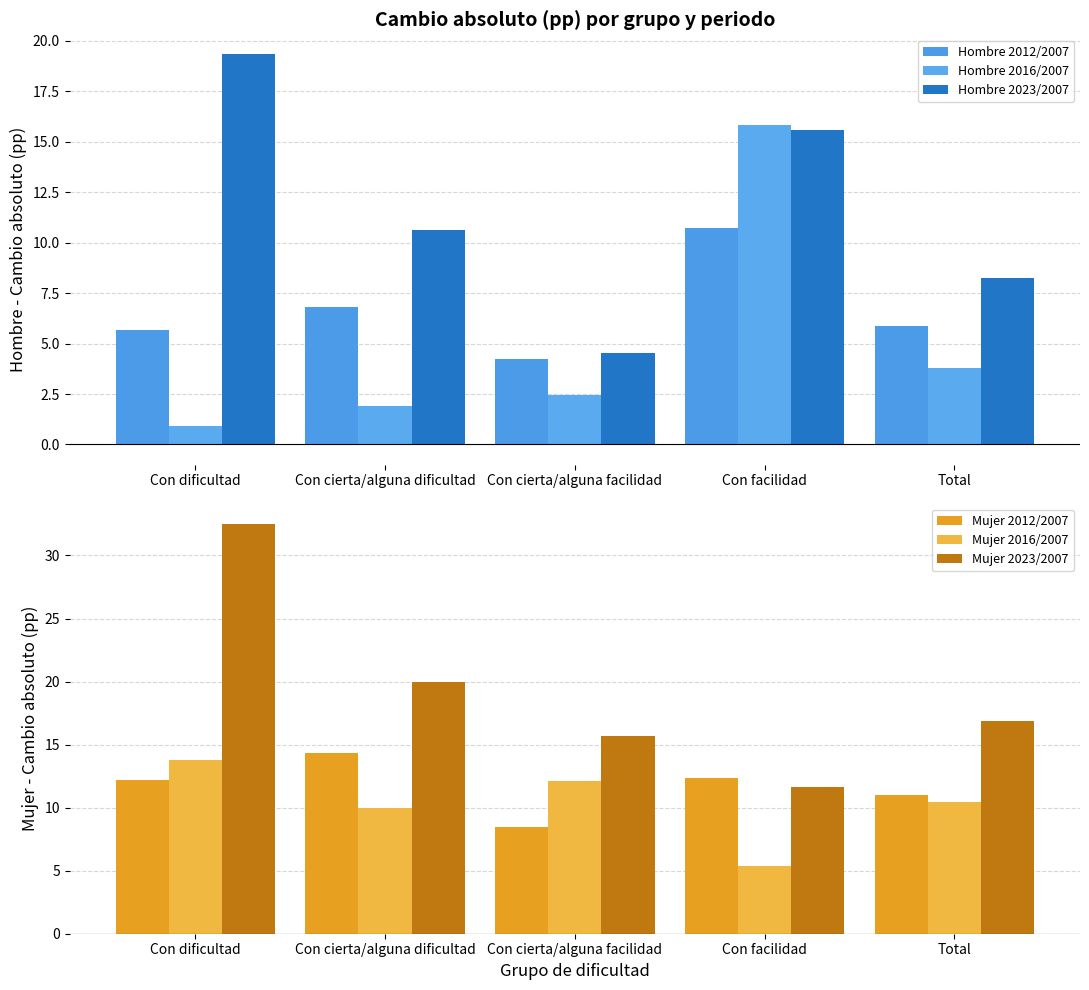

Is it true that Mujer 2012/2007 equals 12.4 at Con facilidad?

True